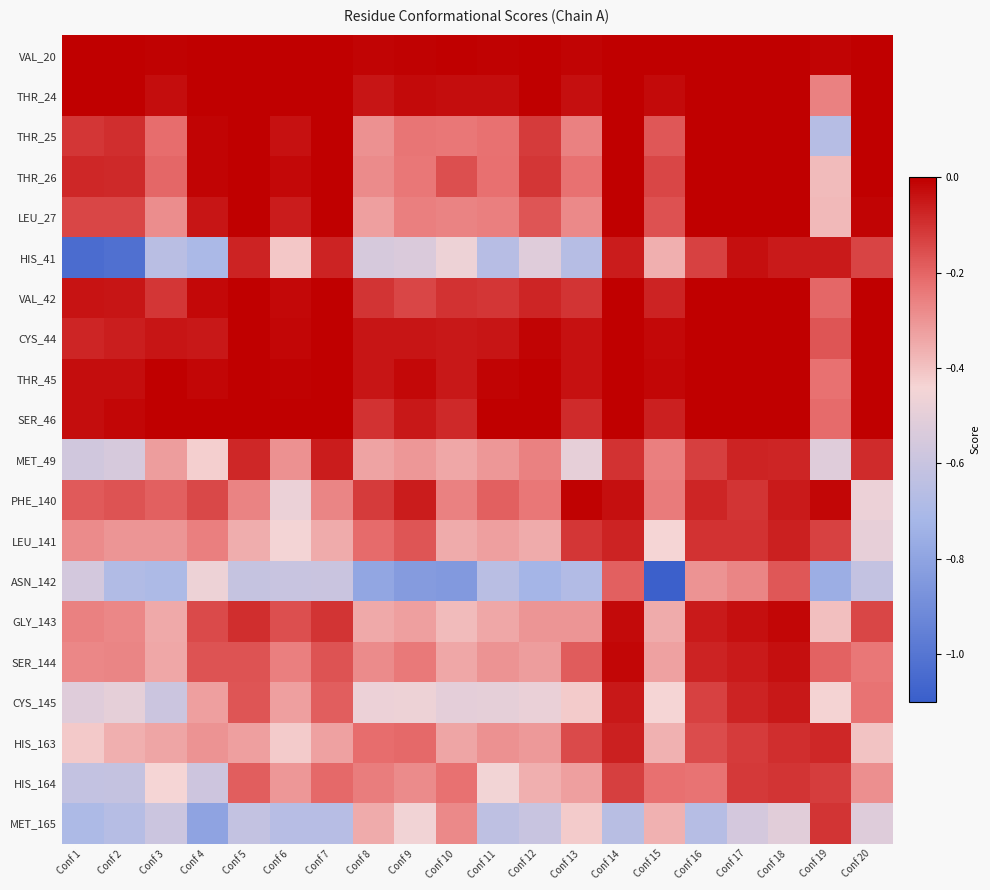

Reading right to left, list all the values displayed in this chart.

VAL_20: Conf 20=0.0	Conf 19=-0.0	Conf 18=0.0	Conf 17=0.0	Conf 16=0.0	Conf 15=0.0	Conf 14=0.0	Conf 13=-0.0	Conf 12=0.0	Conf 11=-0.0	Conf 10=-0.0	Conf 9=-0.0	Conf 8=-0.0	Conf 7=0.0	Conf 6=0.0	Conf 5=0.0	Conf 4=0.0	Conf 3=-0.0	Conf 2=0.0	Conf 1=0.0
THR_24: Conf 20=0.0	Conf 19=-0.3	Conf 18=0.0	Conf 17=0.0	Conf 16=0.0	Conf 15=-0.0	Conf 14=0.0	Conf 13=-0.0	Conf 12=0.0	Conf 11=-0.0	Conf 10=-0.0	Conf 9=-0.0	Conf 8=-0.0	Conf 7=0.0	Conf 6=0.0	Conf 5=0.0	Conf 4=0.0	Conf 3=-0.0	Conf 2=-0.0	Conf 1=-0.0
THR_25: Conf 20=-0.0	Conf 19=-0.7	Conf 18=0.0	Conf 17=0.0	Conf 16=0.0	Conf 15=-0.2	Conf 14=0.0	Conf 13=-0.3	Conf 12=-0.1	Conf 11=-0.2	Conf 10=-0.2	Conf 9=-0.2	Conf 8=-0.3	Conf 7=0.0	Conf 6=-0.0	Conf 5=0.0	Conf 4=-0.0	Conf 3=-0.2	Conf 2=-0.1	Conf 1=-0.1
THR_26: Conf 20=0.0	Conf 19=-0.4	Conf 18=0.0	Conf 17=0.0	Conf 16=0.0	Conf 15=-0.1	Conf 14=0.0	Conf 13=-0.2	Conf 12=-0.1	Conf 11=-0.2	Conf 10=-0.2	Conf 9=-0.2	Conf 8=-0.3	Conf 7=0.0	Conf 6=-0.0	Conf 5=0.0	Conf 4=-0.0	Conf 3=-0.2	Conf 2=-0.1	Conf 1=-0.1
LEU_27: Conf 20=-0.0	Conf 19=-0.4	Conf 18=0.0	Conf 17=0.0	Conf 16=0.0	Conf 15=-0.2	Conf 14=0.0	Conf 13=-0.3	Conf 12=-0.2	Conf 11=-0.3	Conf 10=-0.3	Conf 9=-0.3	Conf 8=-0.3	Conf 7=0.0	Conf 6=-0.1	Conf 5=0.0	Conf 4=-0.0	Conf 3=-0.3	Conf 2=-0.1	Conf 1=-0.1
HIS_41: Conf 20=-0.1	Conf 19=-0.1	Conf 18=-0.1	Conf 17=-0.0	Conf 16=-0.1	Conf 15=-0.4	Conf 14=-0.1	Conf 13=-0.7	Conf 12=-0.5	Conf 11=-0.7	Conf 10=-0.5	Conf 9=-0.5	Conf 8=-0.5	Conf 7=-0.1	Conf 6=-0.4	Conf 5=-0.1	Conf 4=-0.7	Conf 3=-0.7	Conf 2=-1.0	Conf 1=-1.0
VAL_42: Conf 20=0.0	Conf 19=-0.2	Conf 18=0.0	Conf 17=0.0	Conf 16=0.0	Conf 15=-0.1	Conf 14=0.0	Conf 13=-0.1	Conf 12=-0.1	Conf 11=-0.1	Conf 10=-0.1	Conf 9=-0.1	Conf 8=-0.1	Conf 7=0.0	Conf 6=-0.0	Conf 5=0.0	Conf 4=-0.0	Conf 3=-0.1	Conf 2=-0.0	Conf 1=-0.0
CYS_44: Conf 20=0.0	Conf 19=-0.2	Conf 18=0.0	Conf 17=0.0	Conf 16=0.0	Conf 15=-0.0	Conf 14=0.0	Conf 13=-0.0	Conf 12=-0.0	Conf 11=-0.0	Conf 10=-0.1	Conf 9=-0.0	Conf 8=-0.0	Conf 7=0.0	Conf 6=-0.0	Conf 5=0.0	Conf 4=-0.0	Conf 3=-0.0	Conf 2=-0.1	Conf 1=-0.1
THR_45: Conf 20=0.0	Conf 19=-0.2	Conf 18=0.0	Conf 17=0.0	Conf 16=0.0	Conf 15=-0.0	Conf 14=0.0	Conf 13=-0.0	Conf 12=0.0	Conf 11=-0.0	Conf 10=-0.0	Conf 9=-0.0	Conf 8=-0.0	Conf 7=0.0	Conf 6=-0.0	Conf 5=0.0	Conf 4=-0.0	Conf 3=-0.0	Conf 2=-0.0	Conf 1=-0.0
SER_46: Conf 20=0.0	Conf 19=-0.2	Conf 18=0.0	Conf 17=0.0	Conf 16=0.0	Conf 15=-0.1	Conf 14=0.0	Conf 13=-0.1	Conf 12=0.0	Conf 11=-0.0	Conf 10=-0.1	Conf 9=-0.0	Conf 8=-0.1	Conf 7=0.0	Conf 6=0.0	Conf 5=0.0	Conf 4=0.0	Conf 3=0.0	Conf 2=-0.0	Conf 1=-0.0
MET_49: Conf 20=-0.1	Conf 19=-0.5	Conf 18=-0.1	Conf 17=-0.1	Conf 16=-0.1	Conf 15=-0.3	Conf 14=-0.1	Conf 13=-0.5	Conf 12=-0.3	Conf 11=-0.3	Conf 10=-0.3	Conf 9=-0.3	Conf 8=-0.3	Conf 7=-0.1	Conf 6=-0.3	Conf 5=-0.1	Conf 4=-0.4	Conf 3=-0.3	Conf 2=-0.5	Conf 1=-0.6
PHE_140: Conf 20=-0.5	Conf 19=-0.0	Conf 18=-0.1	Conf 17=-0.1	Conf 16=-0.1	Conf 15=-0.2	Conf 14=-0.0	Conf 13=-0.0	Conf 12=-0.2	Conf 11=-0.2	Conf 10=-0.3	Conf 9=-0.1	Conf 8=-0.1	Conf 7=-0.3	Conf 6=-0.5	Conf 5=-0.3	Conf 4=-0.1	Conf 3=-0.2	Conf 2=-0.2	Conf 1=-0.2
LEU_141: Conf 20=-0.5	Conf 19=-0.1	Conf 18=-0.1	Conf 17=-0.1	Conf 16=-0.1	Conf 15=-0.4	Conf 14=-0.1	Conf 13=-0.1	Conf 12=-0.3	Conf 11=-0.3	Conf 10=-0.4	Conf 9=-0.2	Conf 8=-0.2	Conf 7=-0.3	Conf 6=-0.4	Conf 5=-0.4	Conf 4=-0.3	Conf 3=-0.3	Conf 2=-0.3	Conf 1=-0.3
ASN_142: Conf 20=-0.6	Conf 19=-0.8	Conf 18=-0.2	Conf 17=-0.3	Conf 16=-0.3	Conf 15=-1.1	Conf 14=-0.2	Conf 13=-0.7	Conf 12=-0.7	Conf 11=-0.7	Conf 10=-0.8	Conf 9=-0.8	Conf 8=-0.8	Conf 7=-0.6	Conf 6=-0.6	Conf 5=-0.6	Conf 4=-0.5	Conf 3=-0.7	Conf 2=-0.7	Conf 1=-0.6
GLY_143: Conf 20=-0.1	Conf 19=-0.4	Conf 18=-0.0	Conf 17=-0.0	Conf 16=-0.1	Conf 15=-0.4	Conf 14=-0.0	Conf 13=-0.3	Conf 12=-0.3	Conf 11=-0.3	Conf 10=-0.4	Conf 9=-0.3	Conf 8=-0.3	Conf 7=-0.1	Conf 6=-0.2	Conf 5=-0.1	Conf 4=-0.1	Conf 3=-0.3	Conf 2=-0.3	Conf 1=-0.3
SER_144: Conf 20=-0.2	Conf 19=-0.2	Conf 18=-0.0	Conf 17=-0.1	Conf 16=-0.1	Conf 15=-0.3	Conf 14=-0.0	Conf 13=-0.2	Conf 12=-0.3	Conf 11=-0.3	Conf 10=-0.3	Conf 9=-0.2	Conf 8=-0.3	Conf 7=-0.2	Conf 6=-0.3	Conf 5=-0.2	Conf 4=-0.2	Conf 3=-0.3	Conf 2=-0.3	Conf 1=-0.3
CYS_145: Conf 20=-0.2	Conf 19=-0.4	Conf 18=-0.1	Conf 17=-0.1	Conf 16=-0.1	Conf 15=-0.4	Conf 14=-0.1	Conf 13=-0.4	Conf 12=-0.5	Conf 11=-0.5	Conf 10=-0.5	Conf 9=-0.5	Conf 8=-0.5	Conf 7=-0.2	Conf 6=-0.3	Conf 5=-0.2	Conf 4=-0.3	Conf 3=-0.6	Conf 2=-0.5	Conf 1=-0.5
HIS_163: Conf 20=-0.4	Conf 19=-0.1	Conf 18=-0.1	Conf 17=-0.1	Conf 16=-0.2	Conf 15=-0.4	Conf 14=-0.1	Conf 13=-0.1	Conf 12=-0.3	Conf 11=-0.3	Conf 10=-0.3	Conf 9=-0.2	Conf 8=-0.2	Conf 7=-0.3	Conf 6=-0.4	Conf 5=-0.3	Conf 4=-0.3	Conf 3=-0.3	Conf 2=-0.4	Conf 1=-0.4
HIS_164: Conf 20=-0.3	Conf 19=-0.1	Conf 18=-0.1	Conf 17=-0.1	Conf 16=-0.2	Conf 15=-0.2	Conf 14=-0.1	Conf 13=-0.3	Conf 12=-0.4	Conf 11=-0.5	Conf 10=-0.2	Conf 9=-0.3	Conf 8=-0.3	Conf 7=-0.2	Conf 6=-0.3	Conf 5=-0.2	Conf 4=-0.6	Conf 3=-0.4	Conf 2=-0.6	Conf 1=-0.6
MET_165: Conf 20=-0.5	Conf 19=-0.1	Conf 18=-0.5	Conf 17=-0.6	Conf 16=-0.7	Conf 15=-0.4	Conf 14=-0.7	Conf 13=-0.4	Conf 12=-0.6	Conf 11=-0.6	Conf 10=-0.3	Conf 9=-0.5	Conf 8=-0.4	Conf 7=-0.7	Conf 6=-0.7	Conf 5=-0.6	Conf 4=-0.8	Conf 3=-0.6	Conf 2=-0.7	Conf 1=-0.7